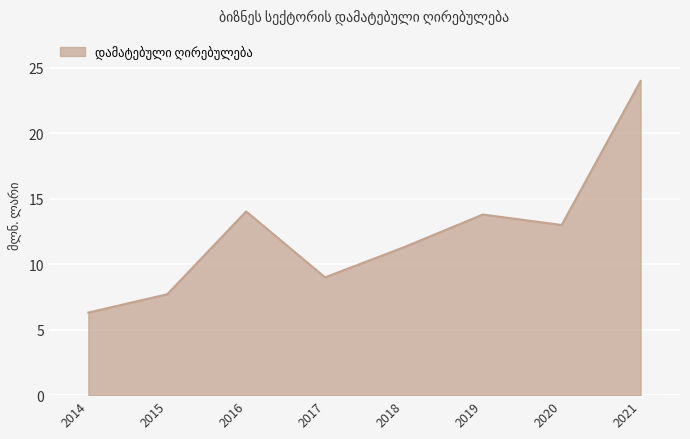

Approximately how many times larger is the value at 2017 compared to 2018?

0.8